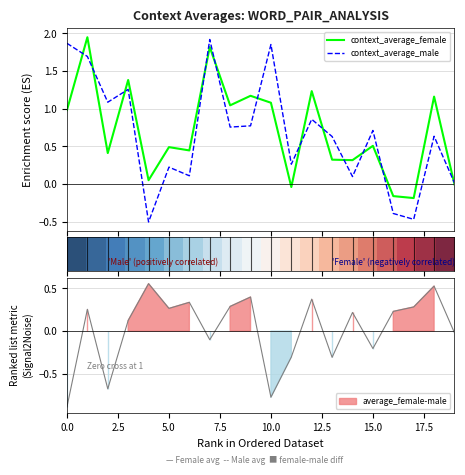

Which has a higher value, 15.0 or 9?

9